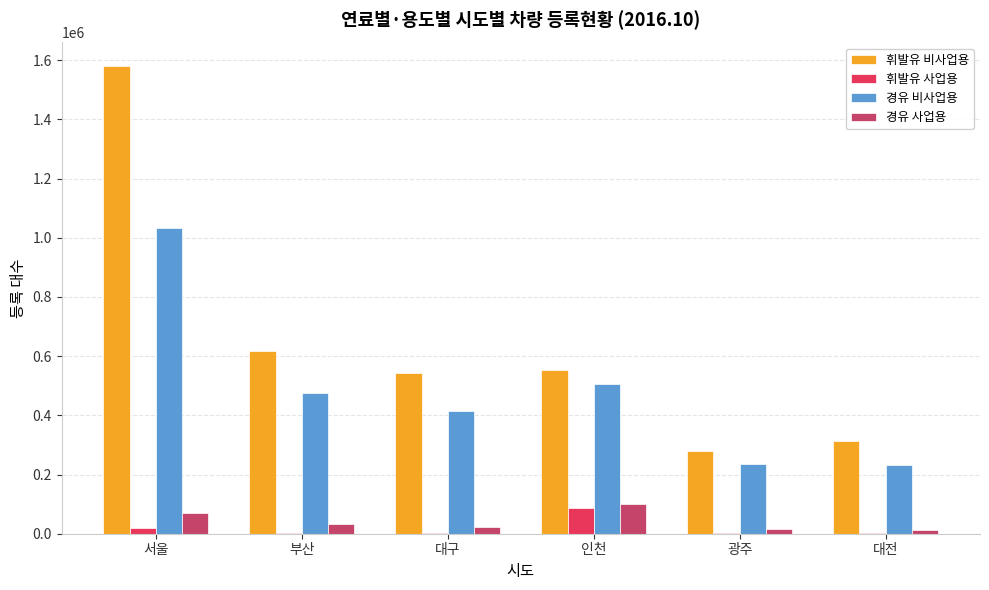

Which series has the largest total across all categories?

휘발유 비사업용